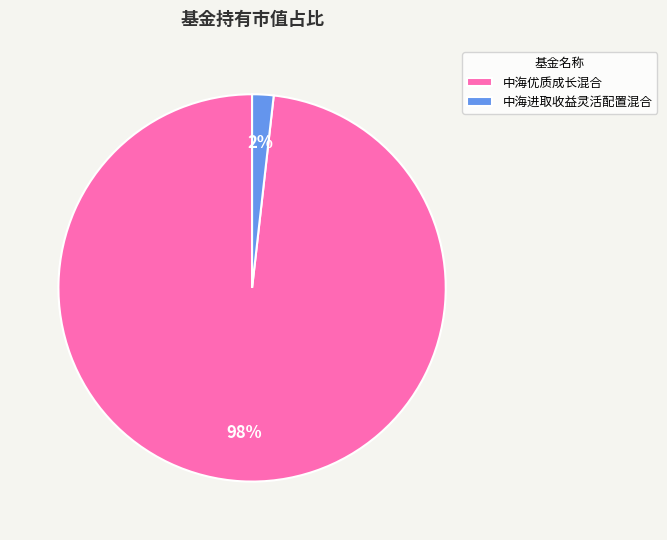

To the nearest percent, what portion does 中海优质成长混合 represent?

98%